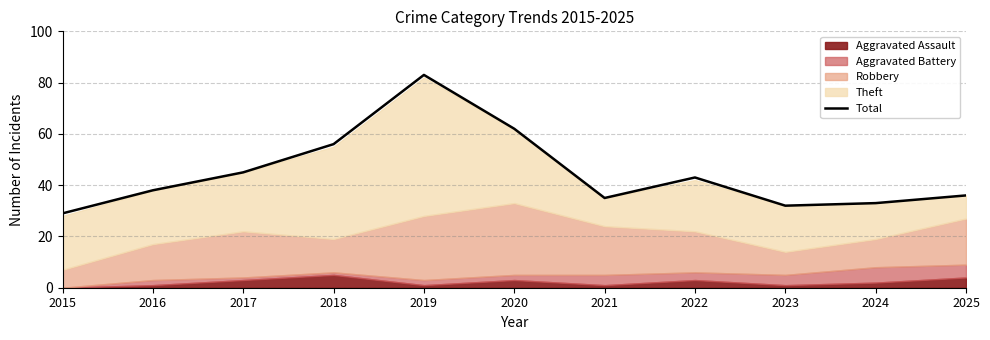

The value at 2016 is 38. True or false?

True